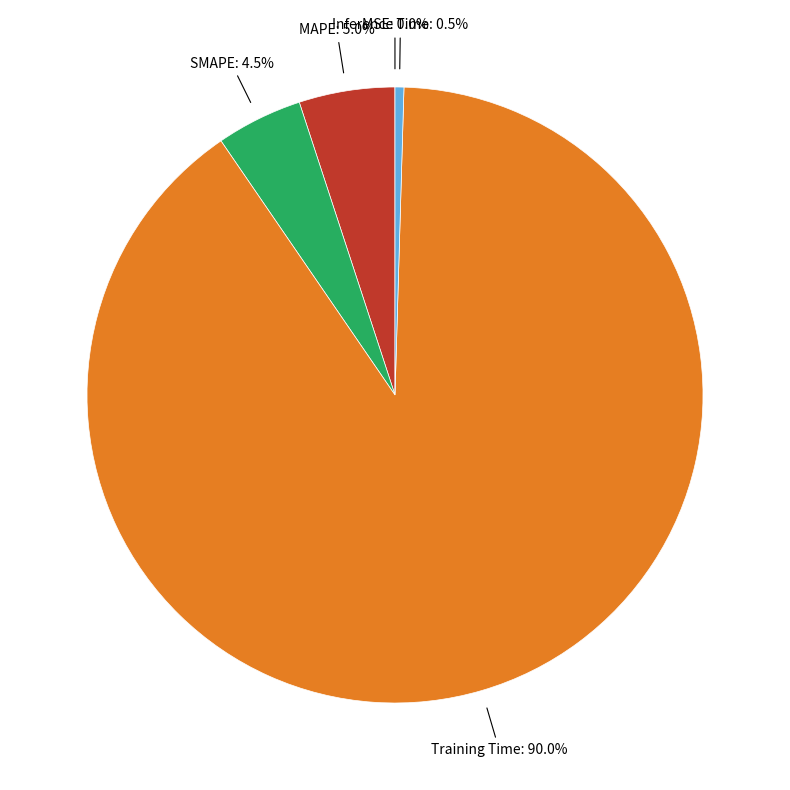

What portion of the pie excludes SMAPE?

95.5%